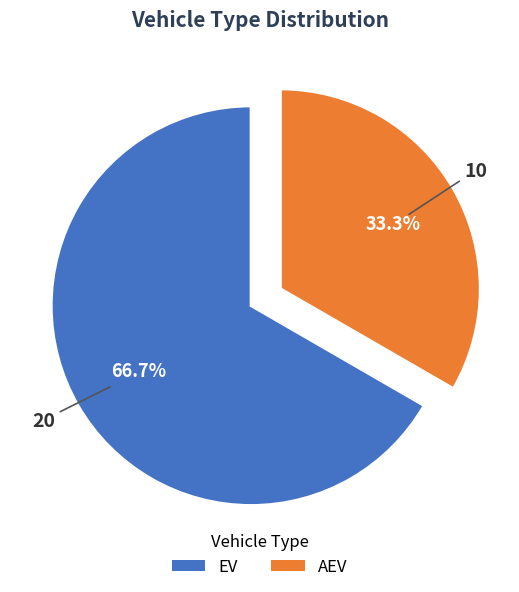

Which has a higher value, AEV or EV?

EV